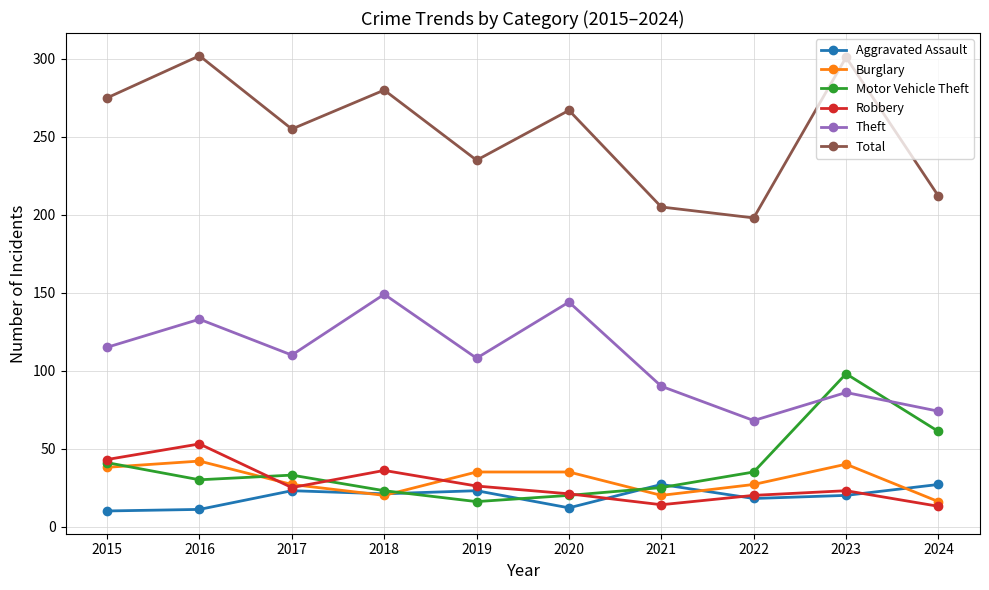

What is the minimum value for Total?

198